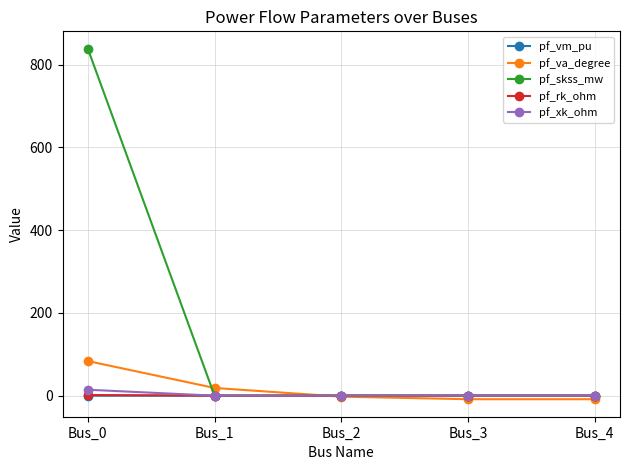

What is the maximum value shown in the chart?

838.1